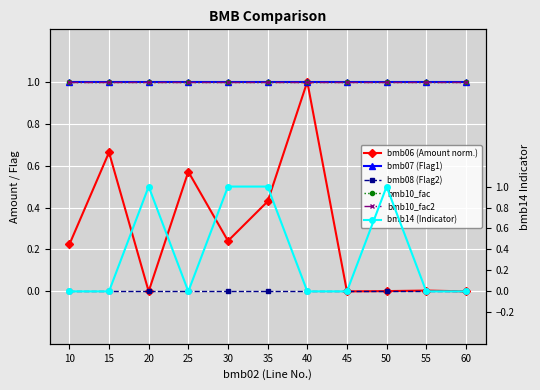

At which label does bmb07 (Flag1) reach its peak?

10